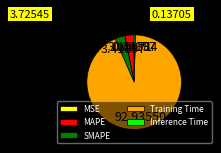

Which slice represents more than half of the pie?

Training Time